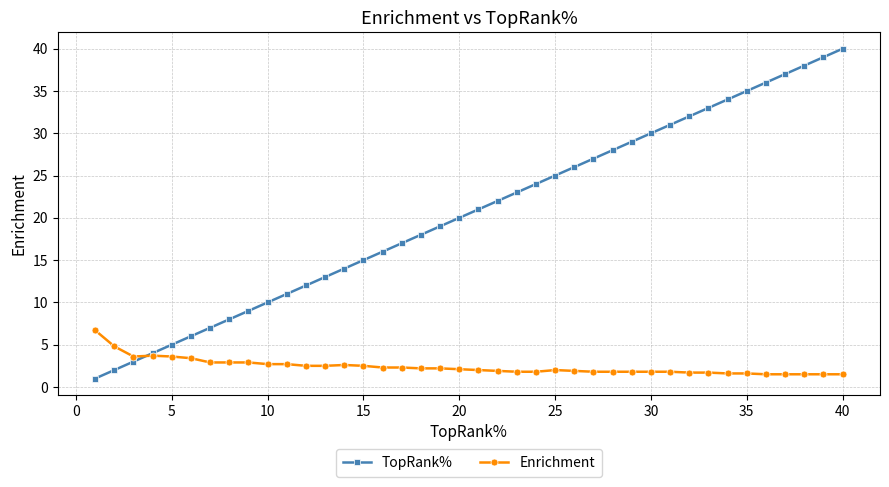

What is the value of the TopRank% point at the 13th from the left?

13.0